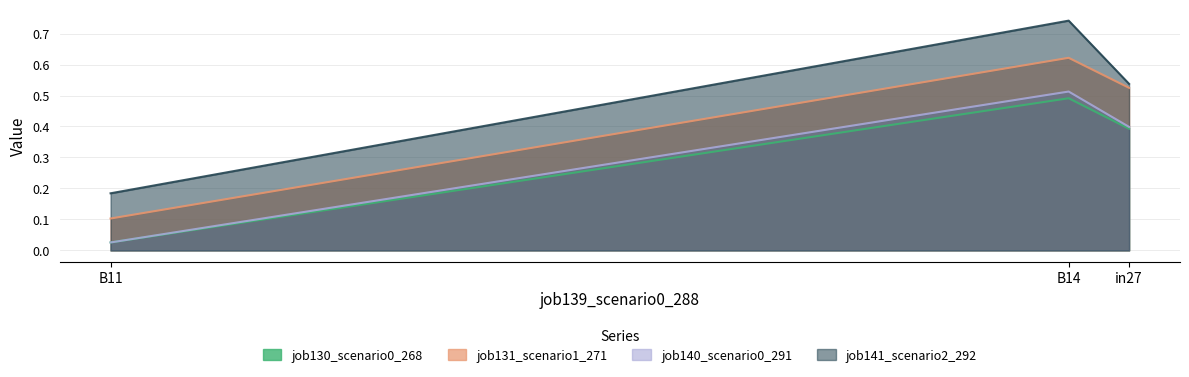

How many categories are shown in the chart?

3